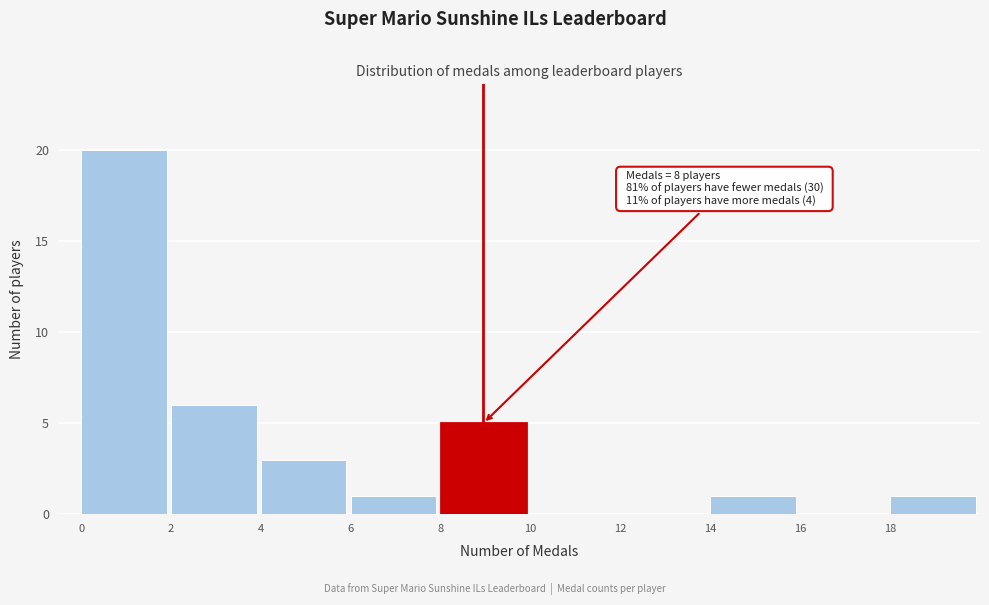

Which range on the x-axis has the tallest bar?

0 to 2